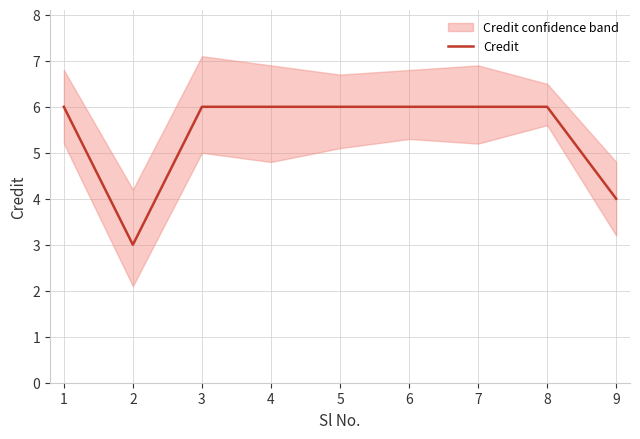

Reading right to left, transcribe all the data shown in this chart.

4	6	6	6	6	6	6	3	6